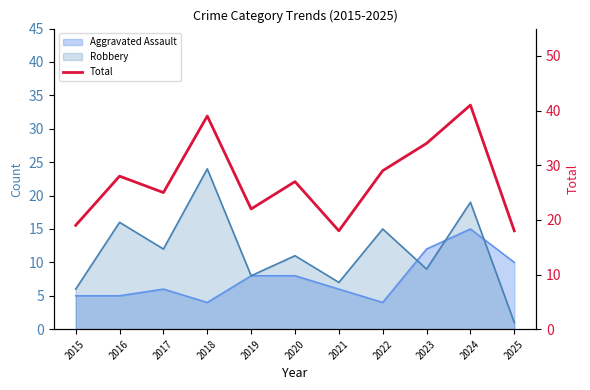

Reading left to right, what are all the values shown in this chart?

2015=19	2016=28	2017=25	2018=39	2019=22	2020=27	2021=18	2022=29	2023=34	2024=41	2025=18